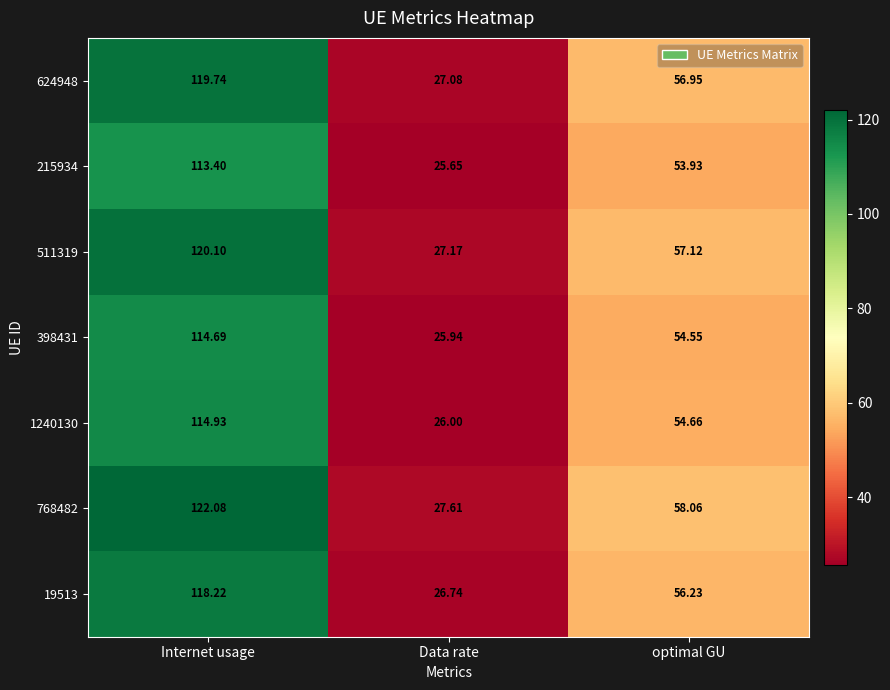

Count the number of categories in the chart.

3